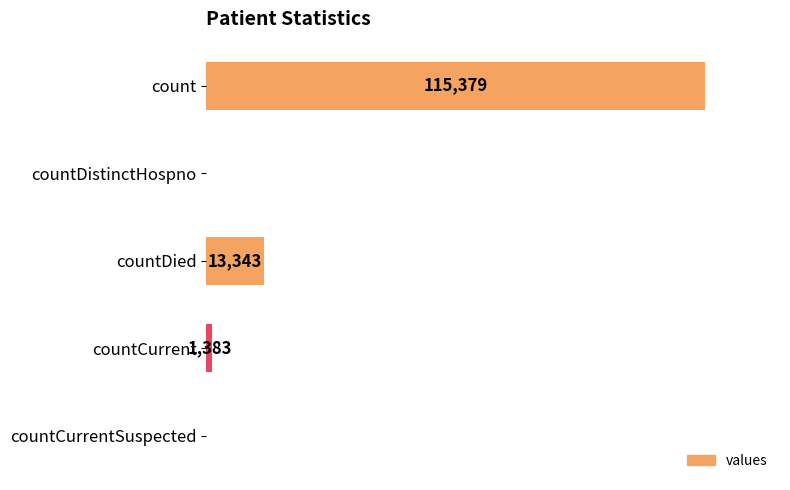

Where is the data nearest to the value 57689?

countDied